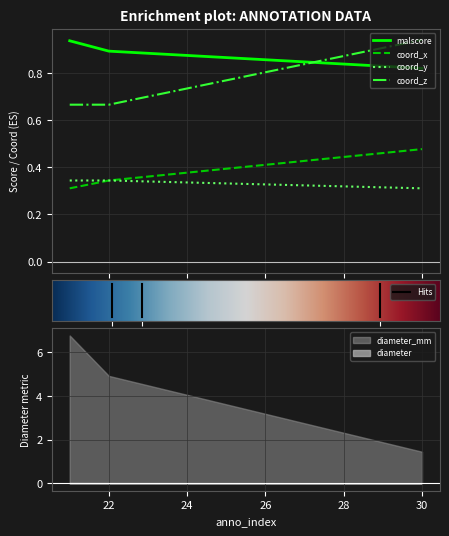

What is the spread (max minus min) of values at 30?

0.6